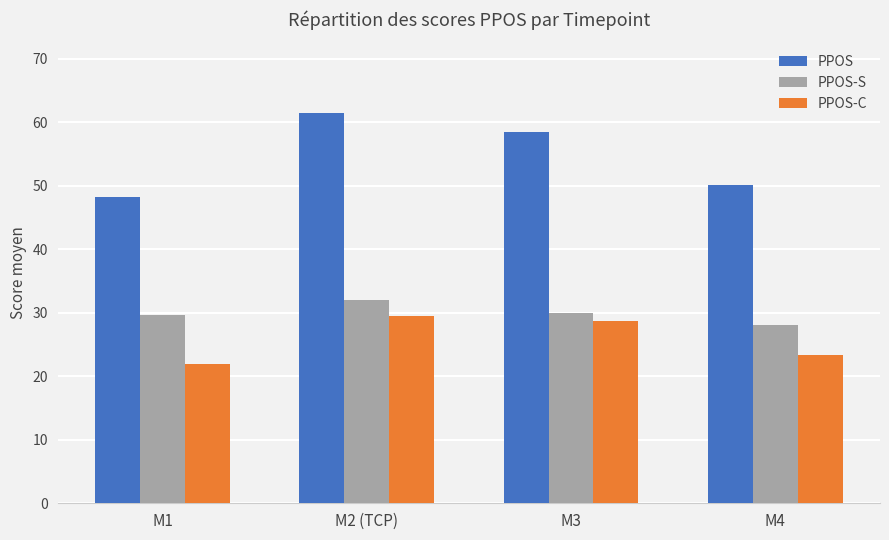

How many groups of bars are there?

4